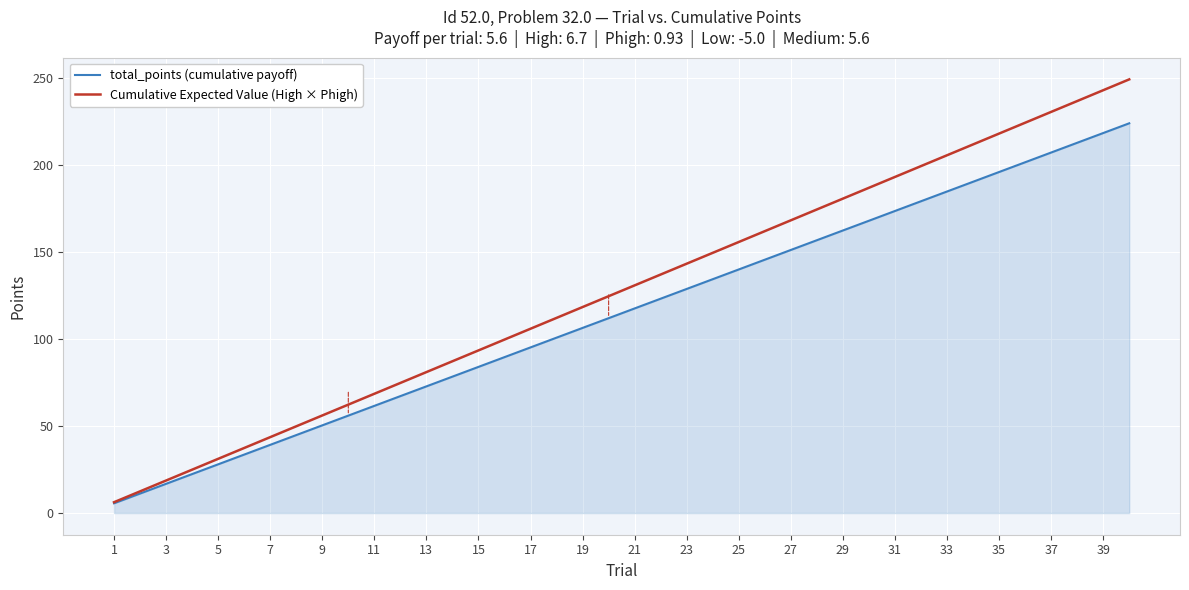

Which series has the widest spread of values?

Cumulative Expected Value (High × Phigh)